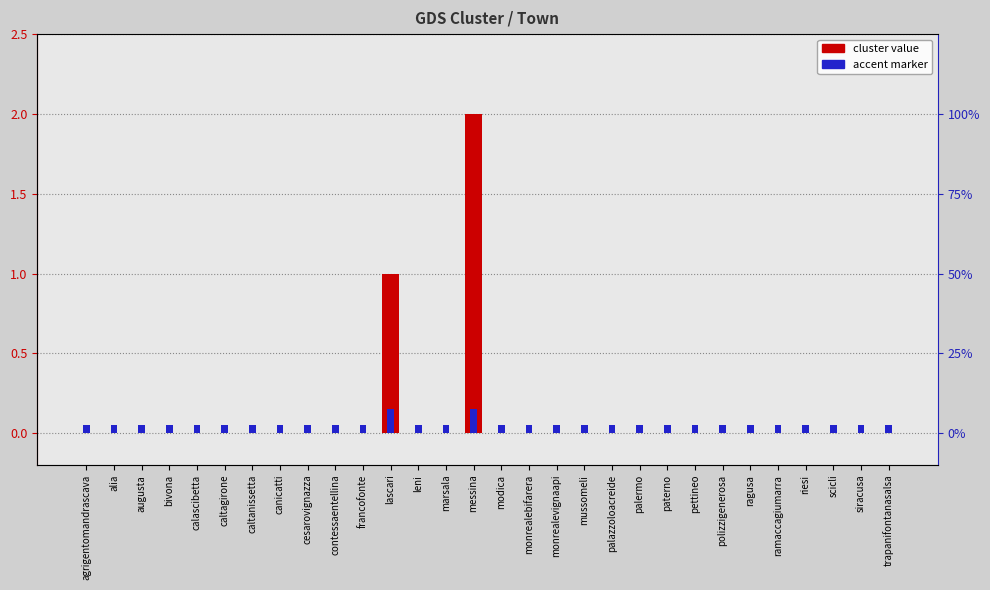

How many categories are shown in the chart?

30